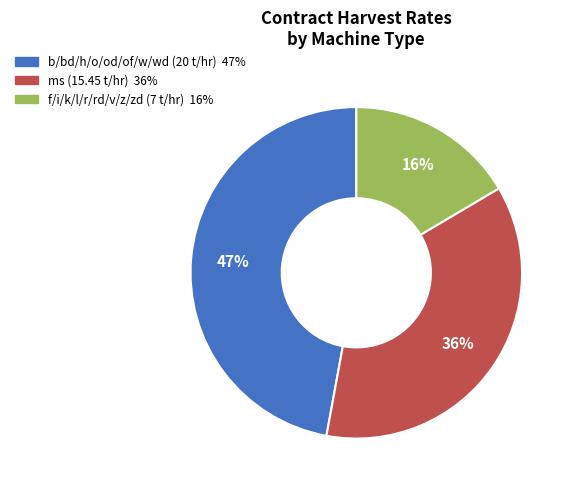

To the nearest percent, what is the combined percentage of b/bd/h/o/od/of/w/wd (20 t/hr) and ms (15.45 t/hr)?

84%